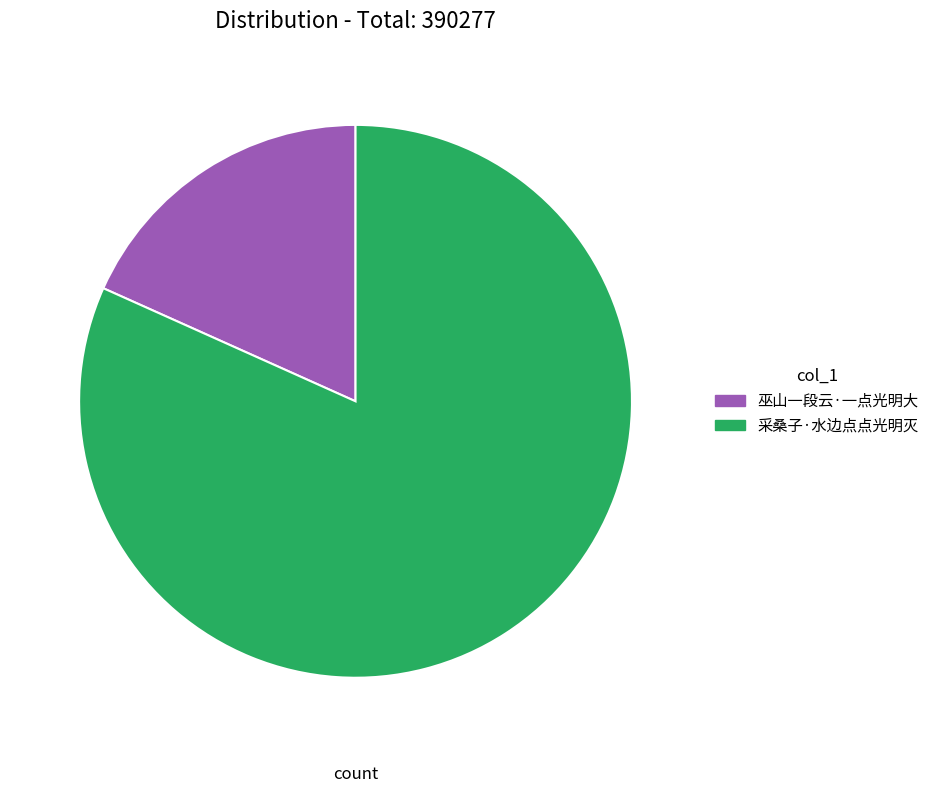

Which category has the biggest portion of the pie?

采桑子·水边点点光明灭